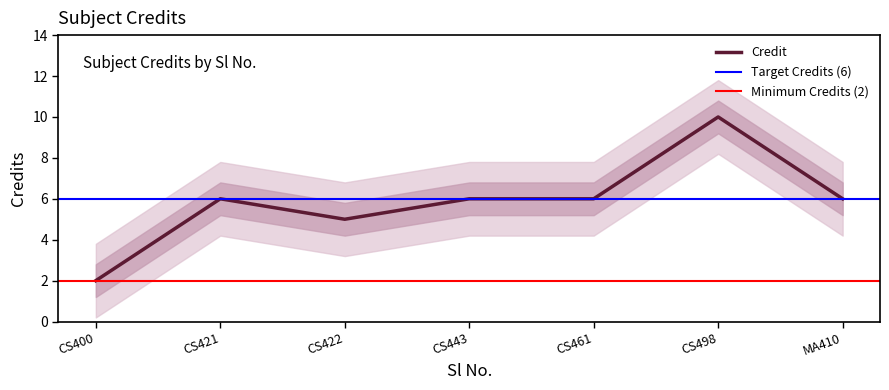

What is the maximum value for Credit?

10